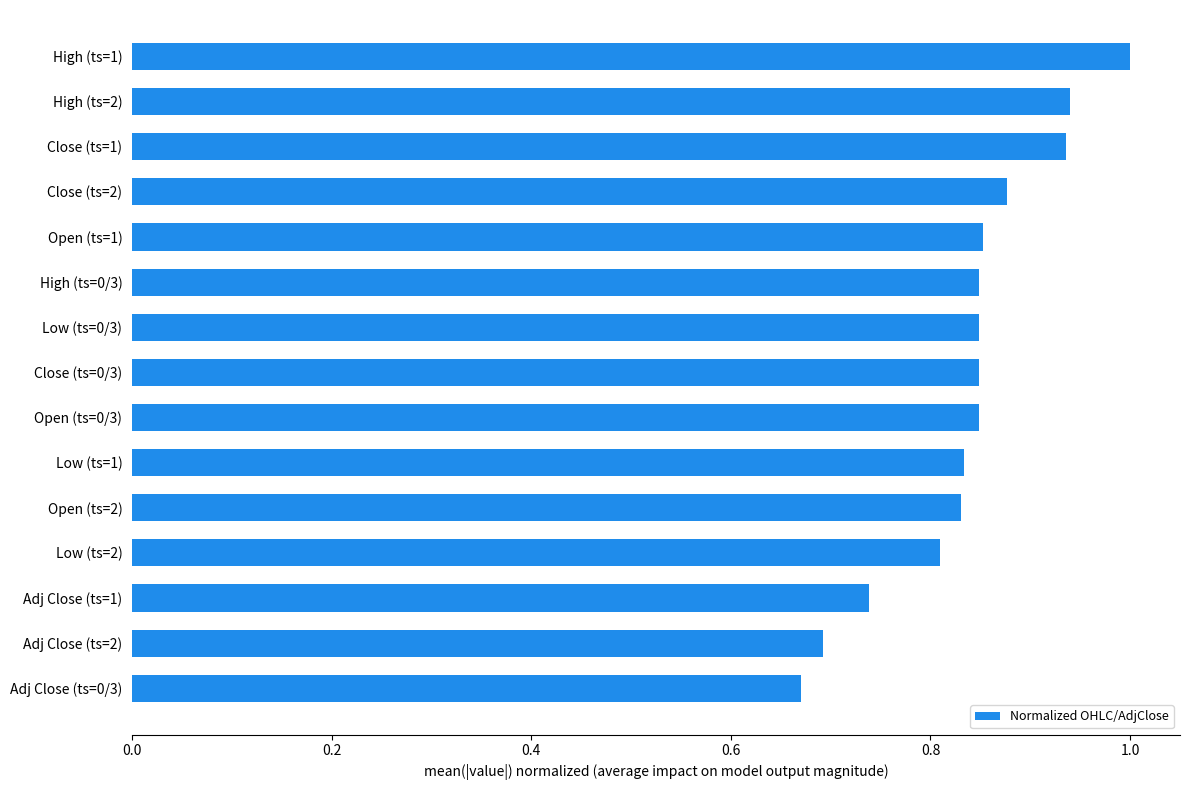

What is the change in value from Adj Close (ts=2) to Close (ts=0/3)?

+0.2